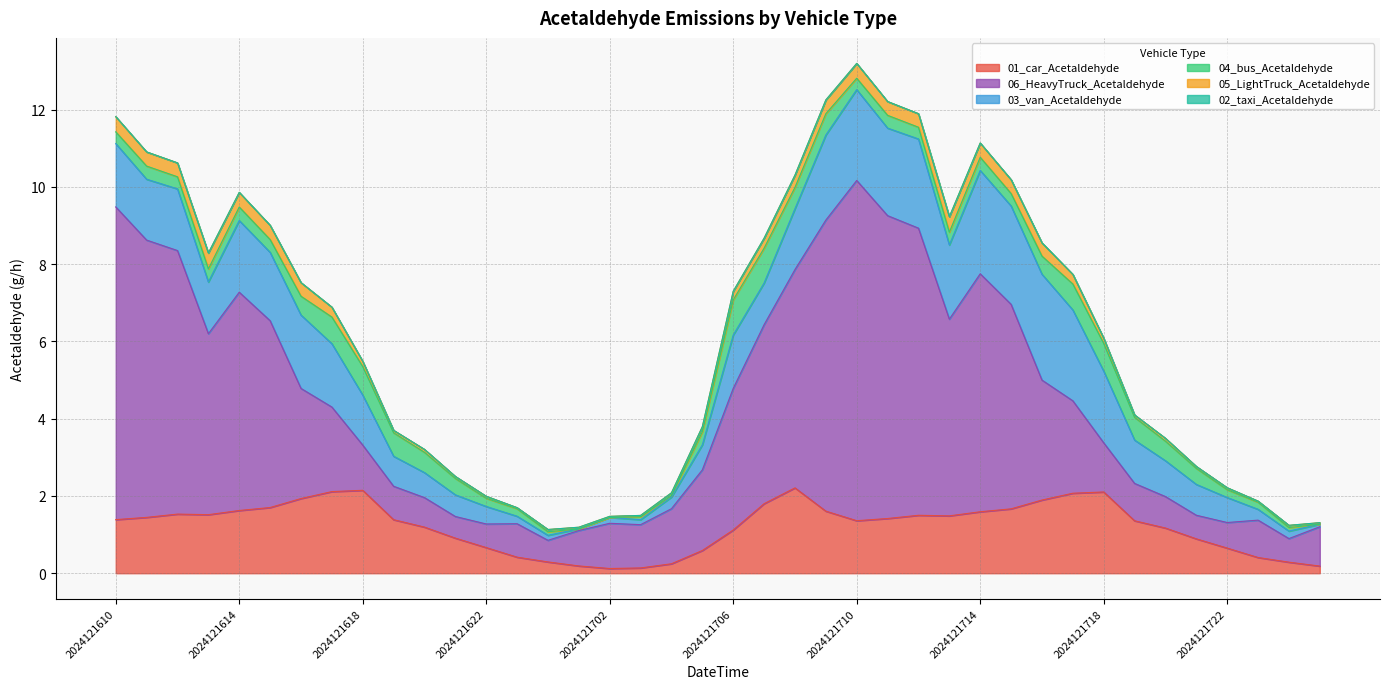

True or false: 06_HeavyTruck_Acetaldehyde has more than 2 points higher than both neighbors.

True